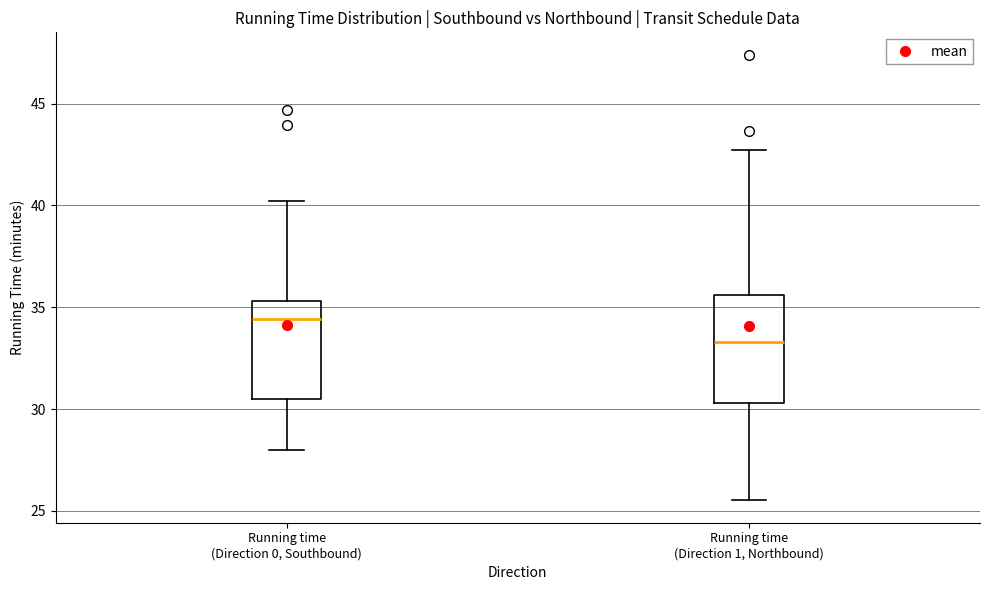

Reading left to right, read every box against the y-axis: the position of its median line, the range the box covers, and the ends of its whiskers. The values are not printed on the chart, so give them approximately, as read against the axis.

Running time (Direction 0, Southbound): median 34.5, box 30.5 to 35.5, whiskers 28.0 to 40.0
Running time (Direction 1, Northbound): median 33.5, box 30.5 to 35.5, whiskers 25.5 to 42.5